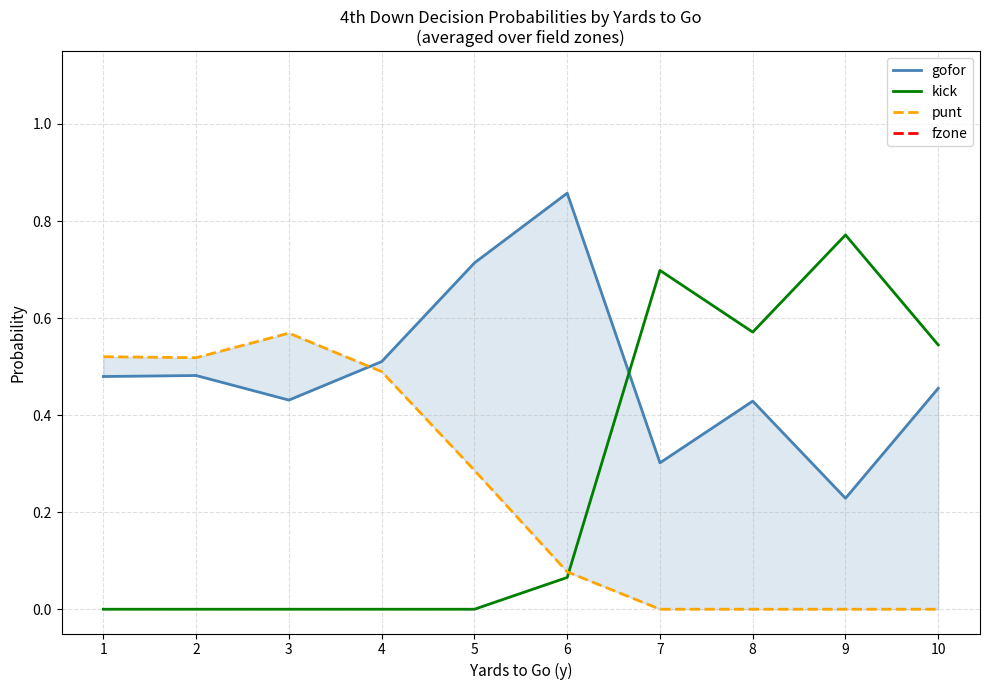

What are all the series names shown in the legend?

gofor, kick, punt, fzone